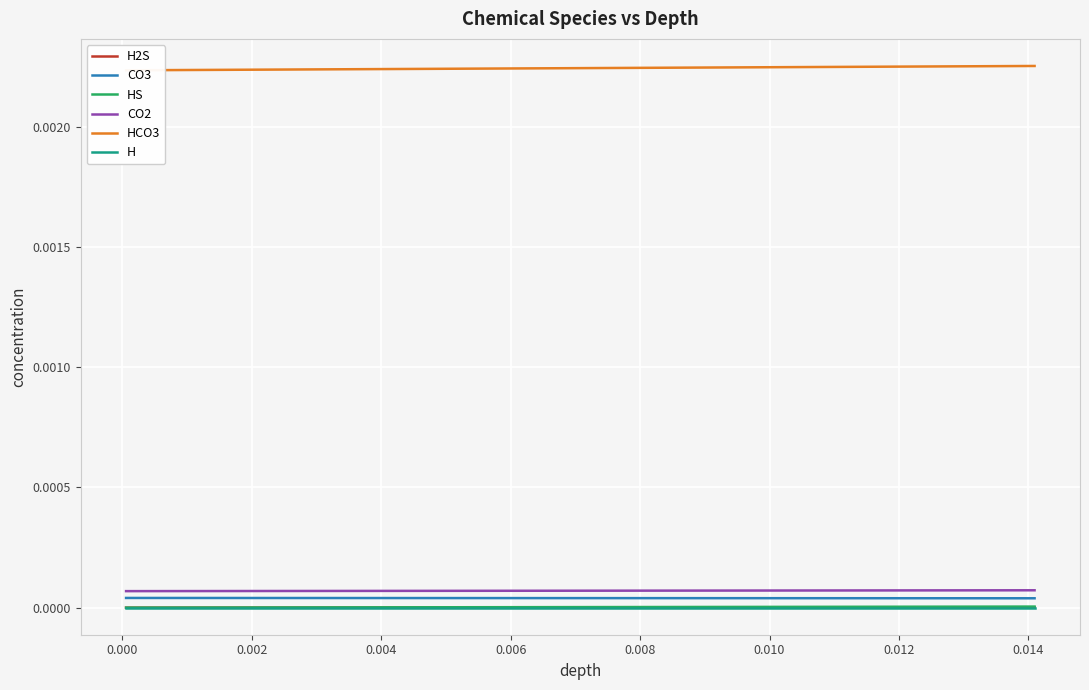

How many lines are shown in the chart?

6